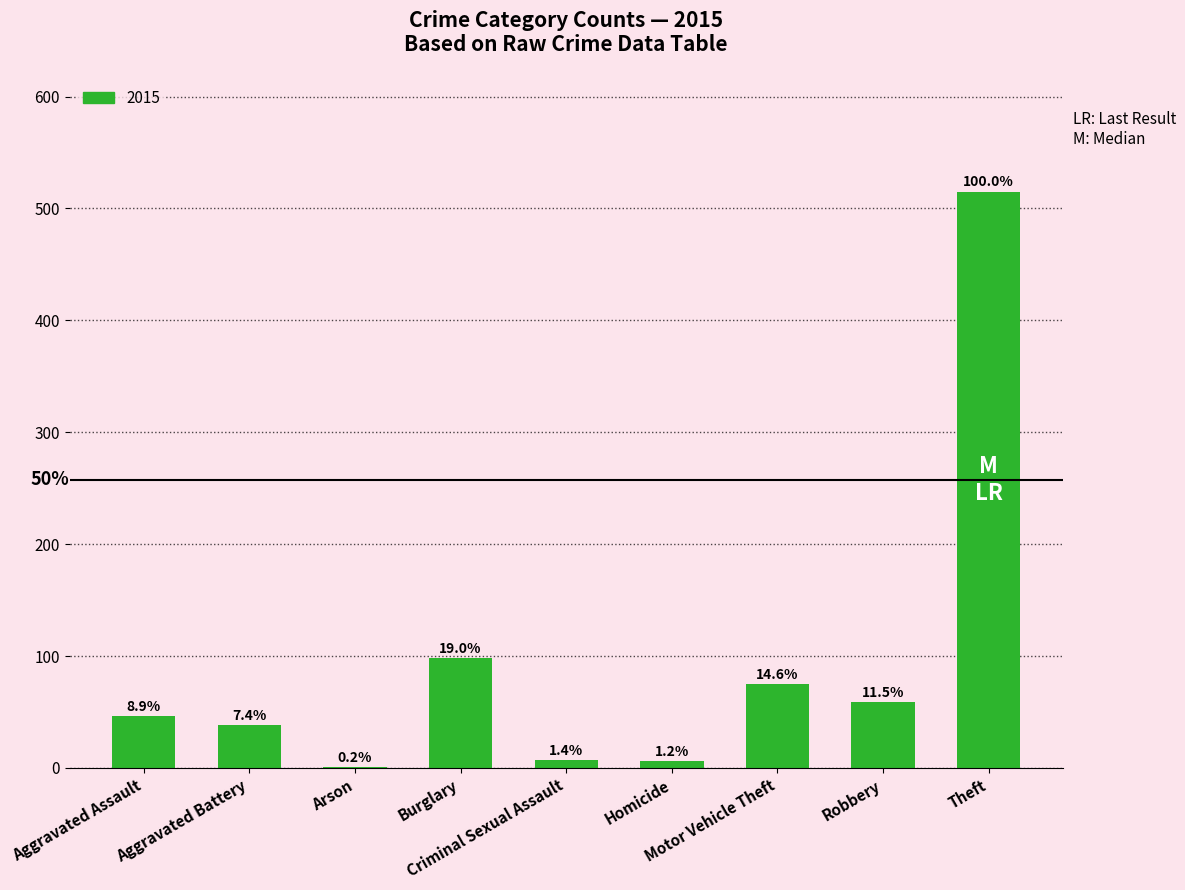

Are the bars horizontal?

No